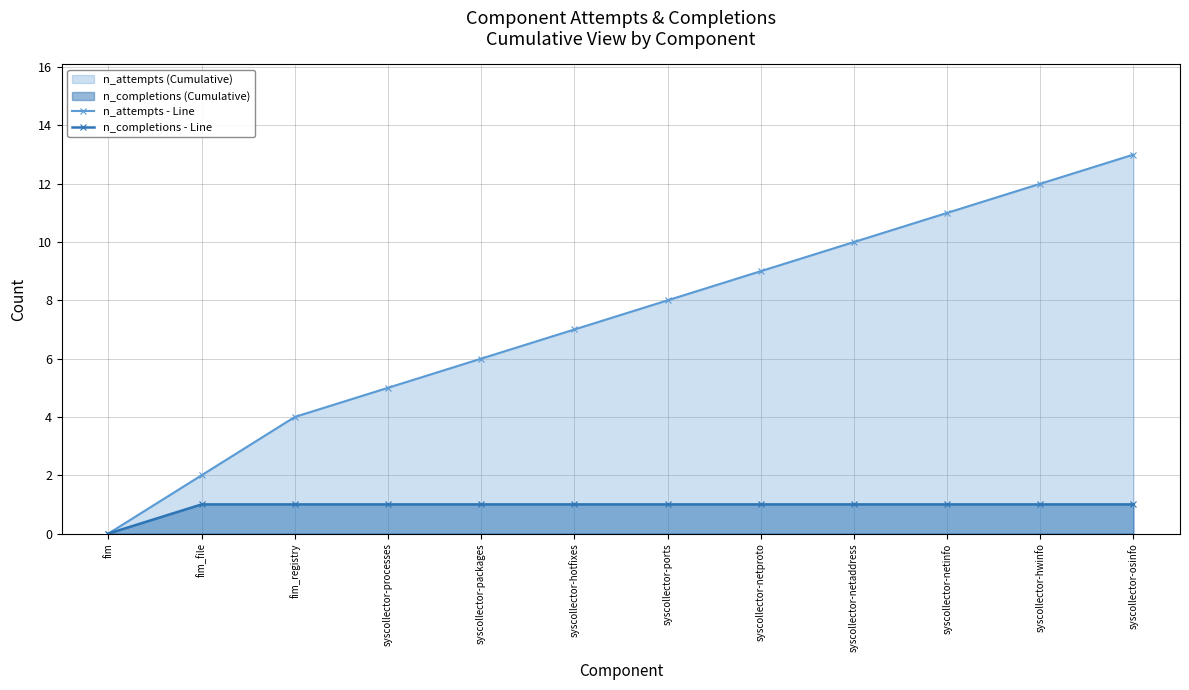

What is the label of the 6th point from the right?

syscollector-ports